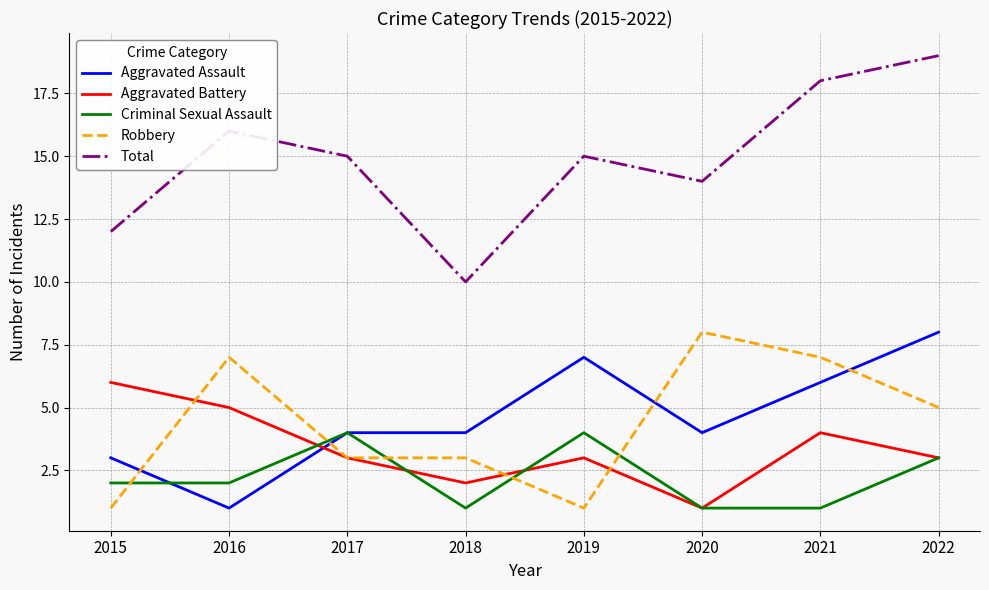

What is the spread (max minus min) of values at 2016?

15